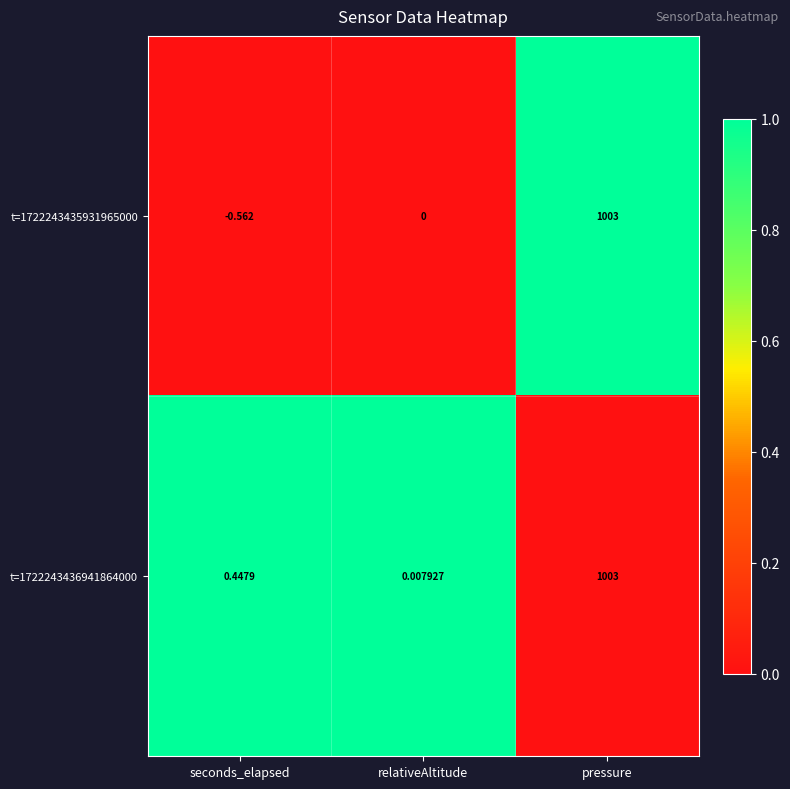

At how many categories does at least one series exceed 0?

3